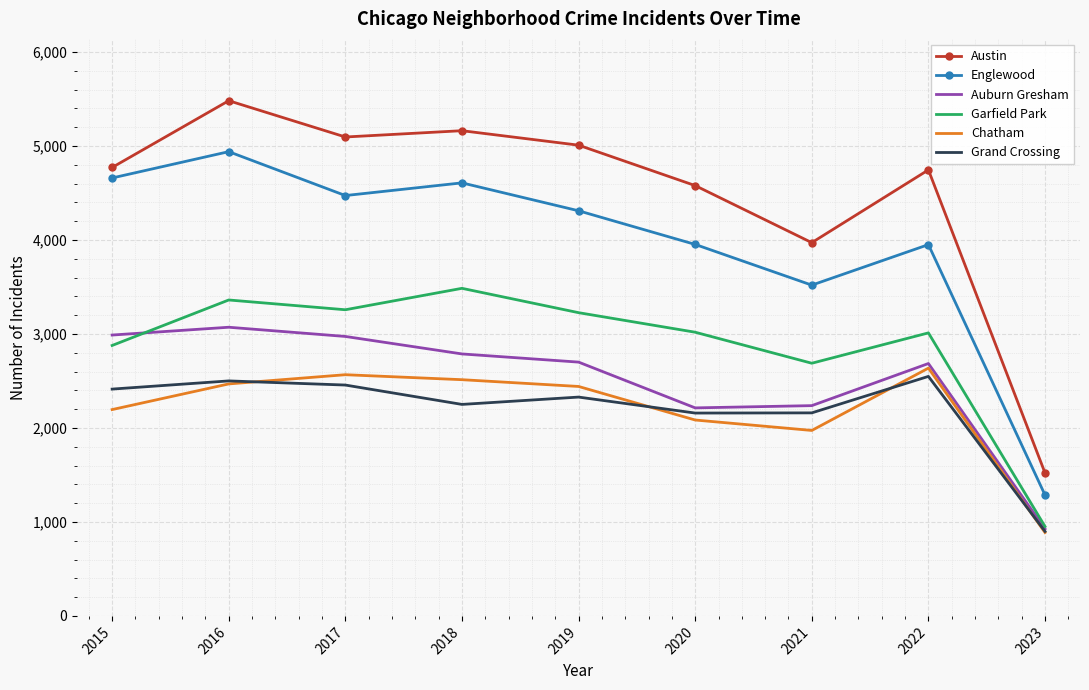

What is the total value across all series at 2018?

20804